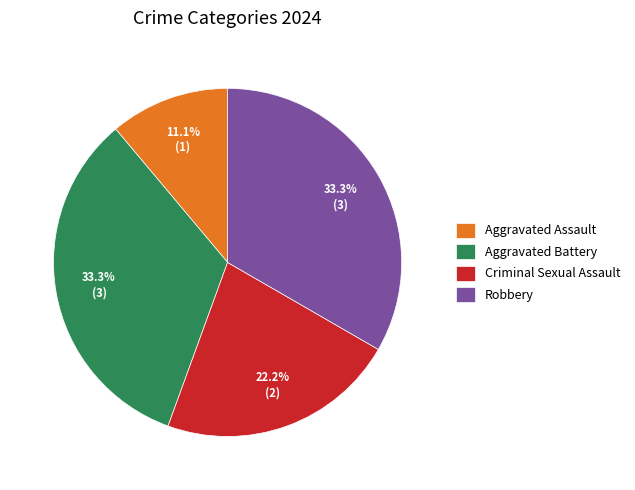

What portion of the pie excludes Aggravated Assault?

88.9%